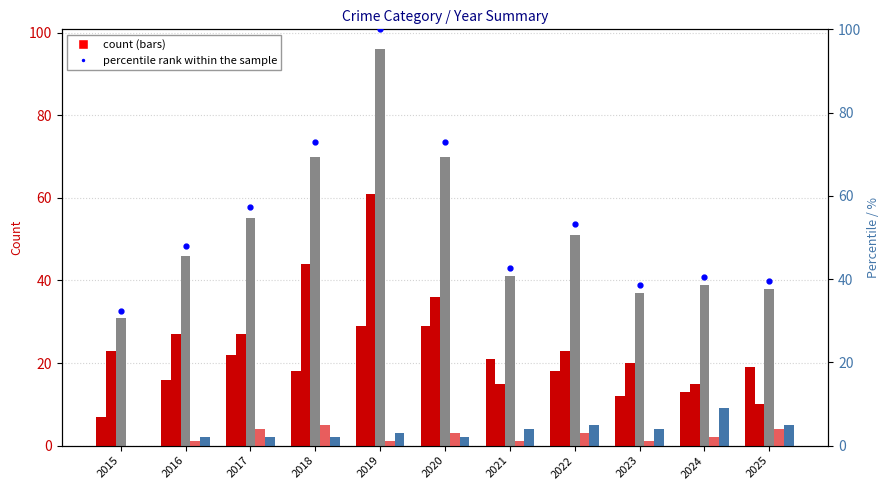

Where does the Total series first go above 46?

2017